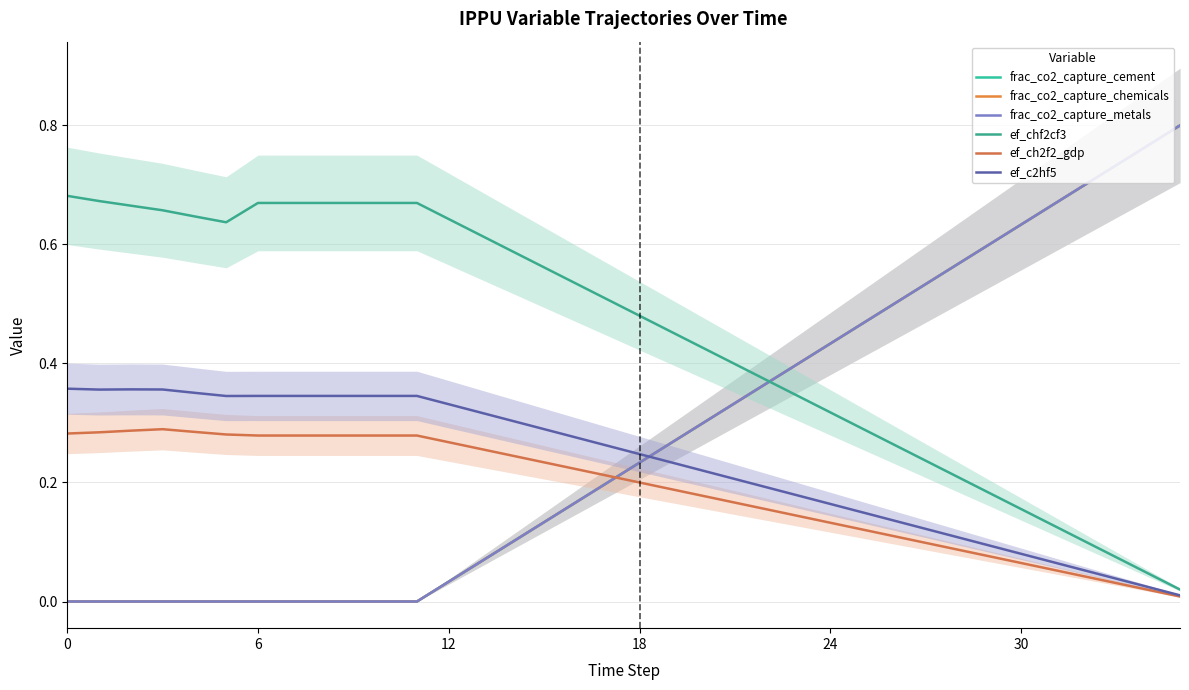

At which category does the chart reach its peak across all series?

35